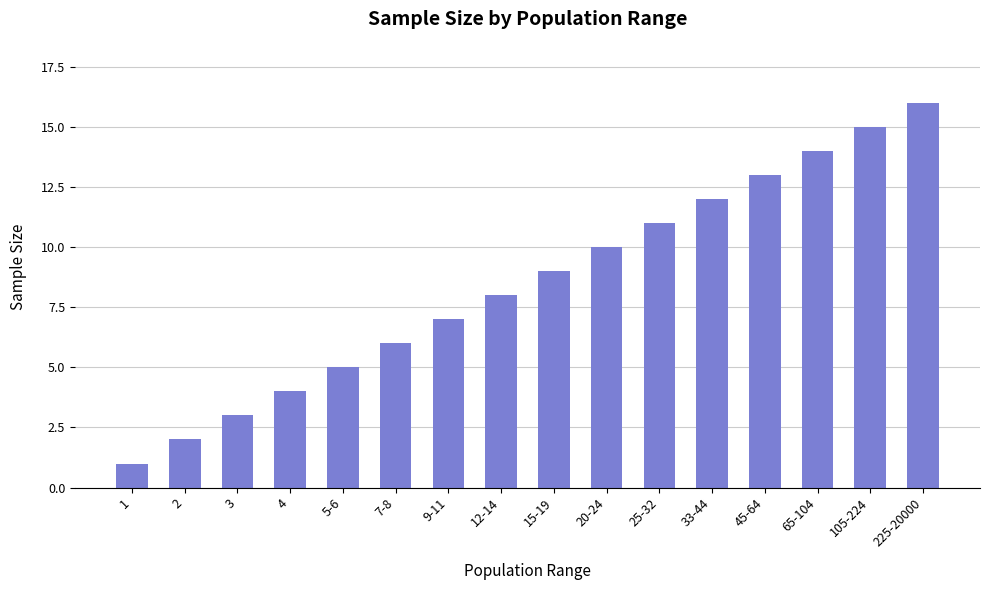

True or false: the data shows 14 at 65-104.

True